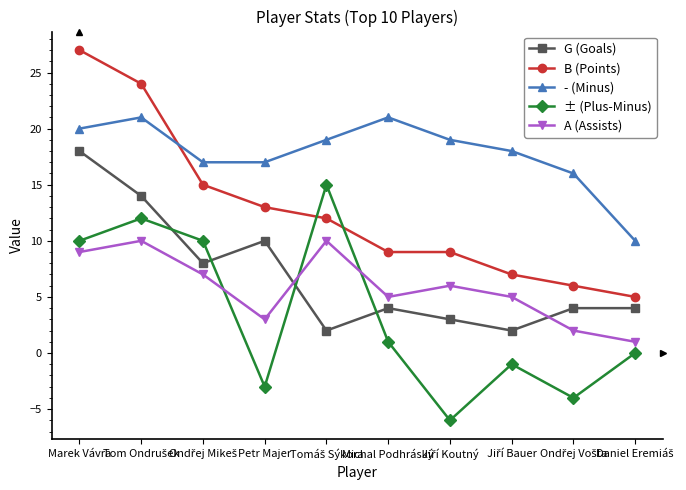

In - (Minus), how many points are higher than both neighbors (excluding endpoints)?

2